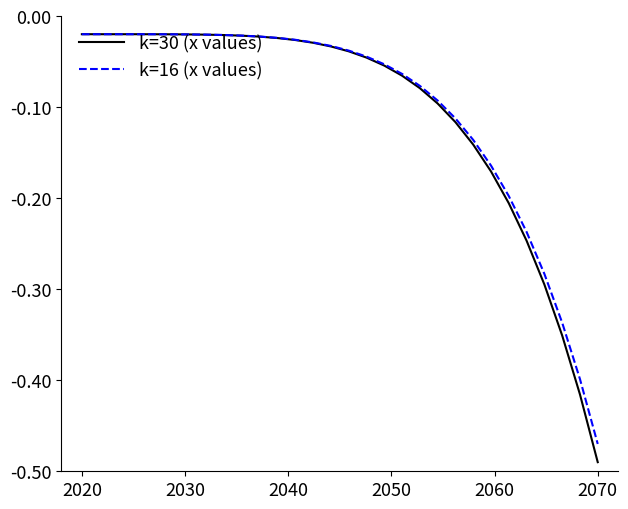

Which series has the largest range (max minus min)?

k=30 (x values)